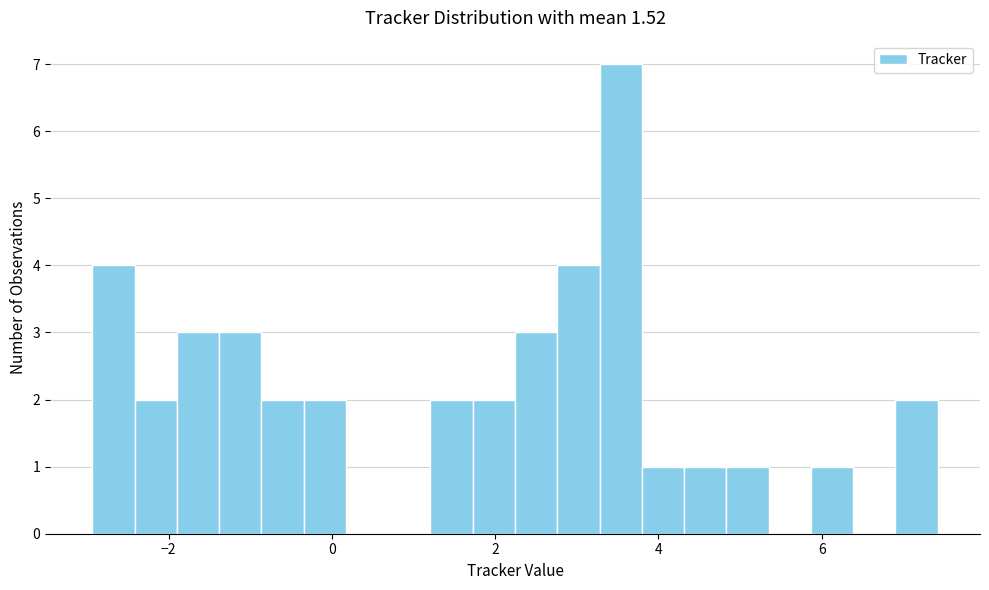

Around what value on the x-axis is the tallest bar? Give the approximate position of its centre, as read against the axis.

3.6